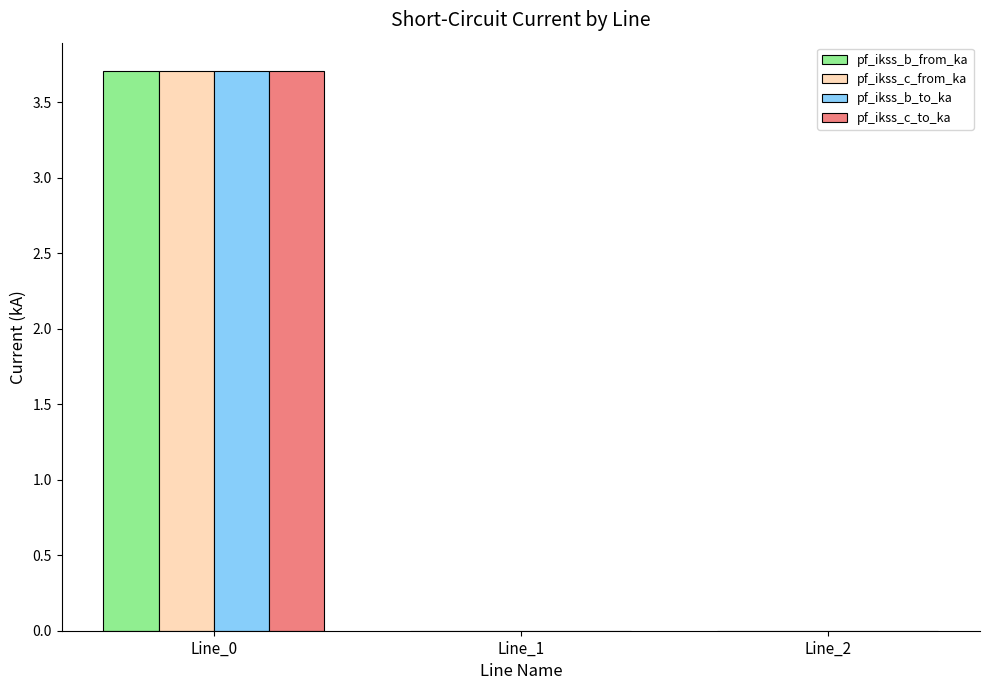

What is the sum of all pf_ikss_b_from_ka values?

3.7